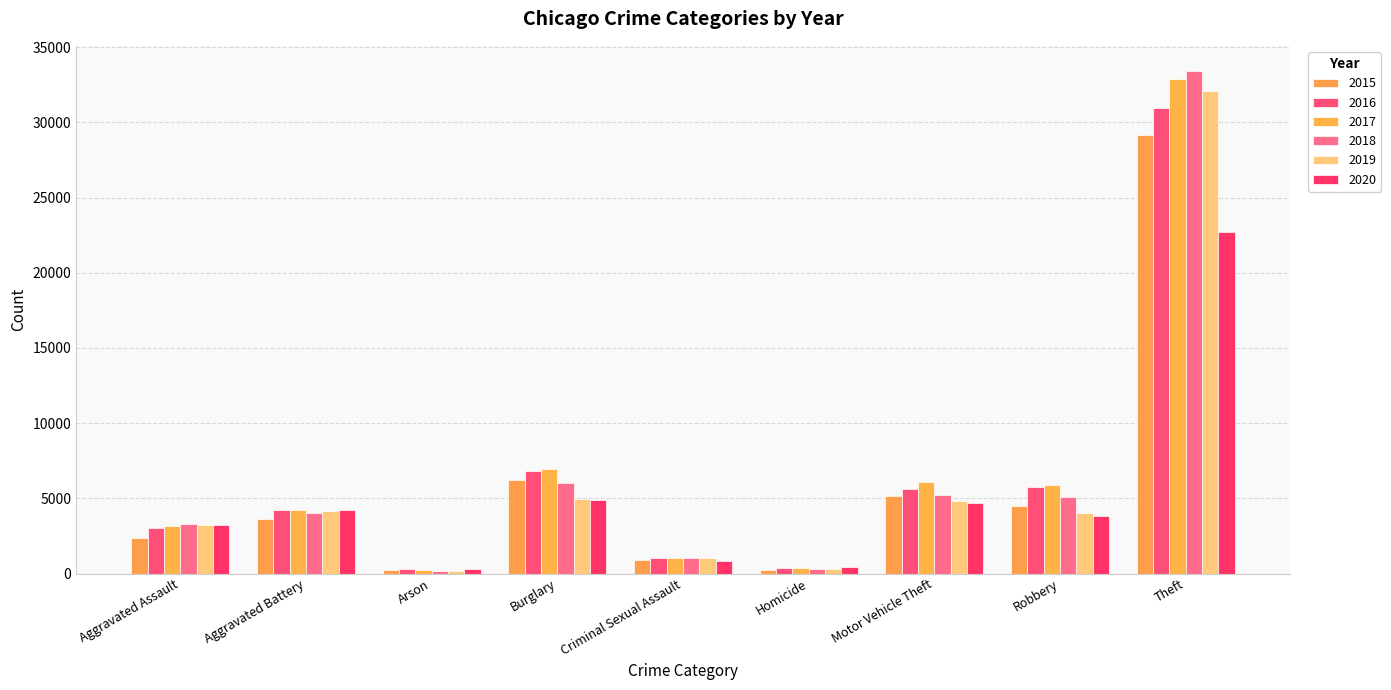

What are all the series names shown in the legend?

2015, 2016, 2017, 2018, 2019, 2020